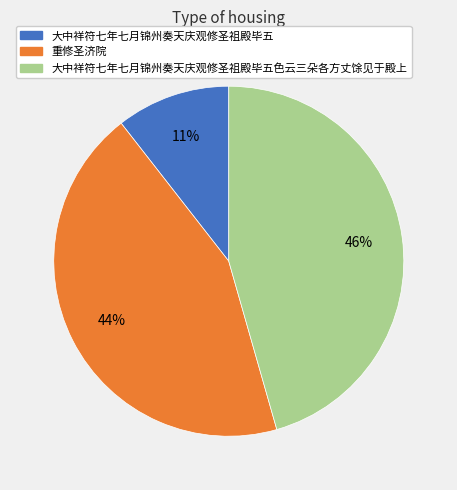

How many segments does this pie chart have?

3